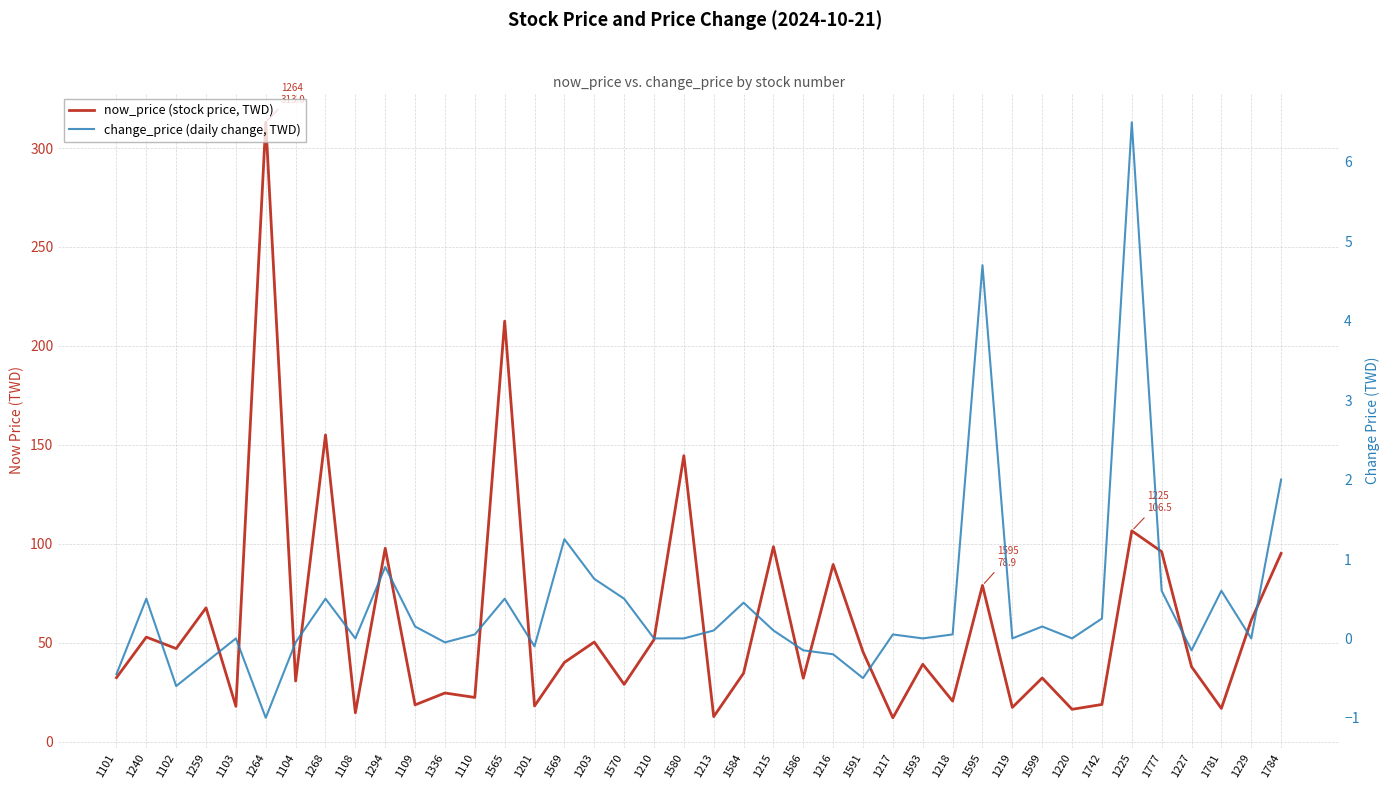

The change_price (daily change, TWD) series shows -0.2 at 1216. True or false?

True